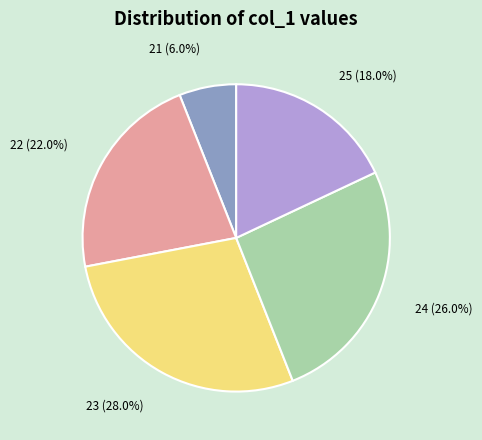

Is there any slice that represents more than half of the pie?

No